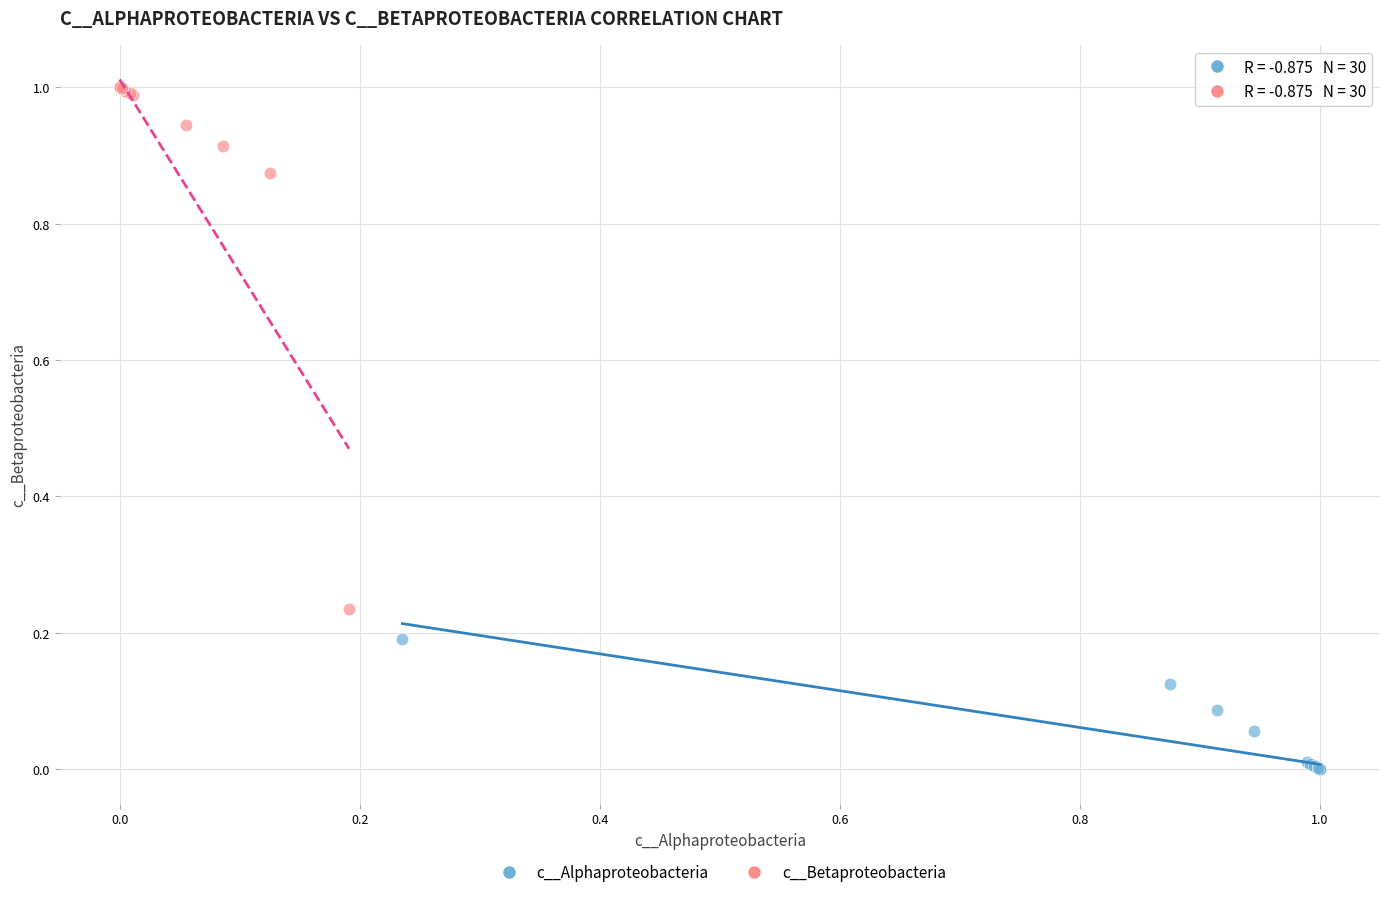

What are all the series names shown in the legend?

c__Alphaproteobacteria, c__Betaproteobacteria